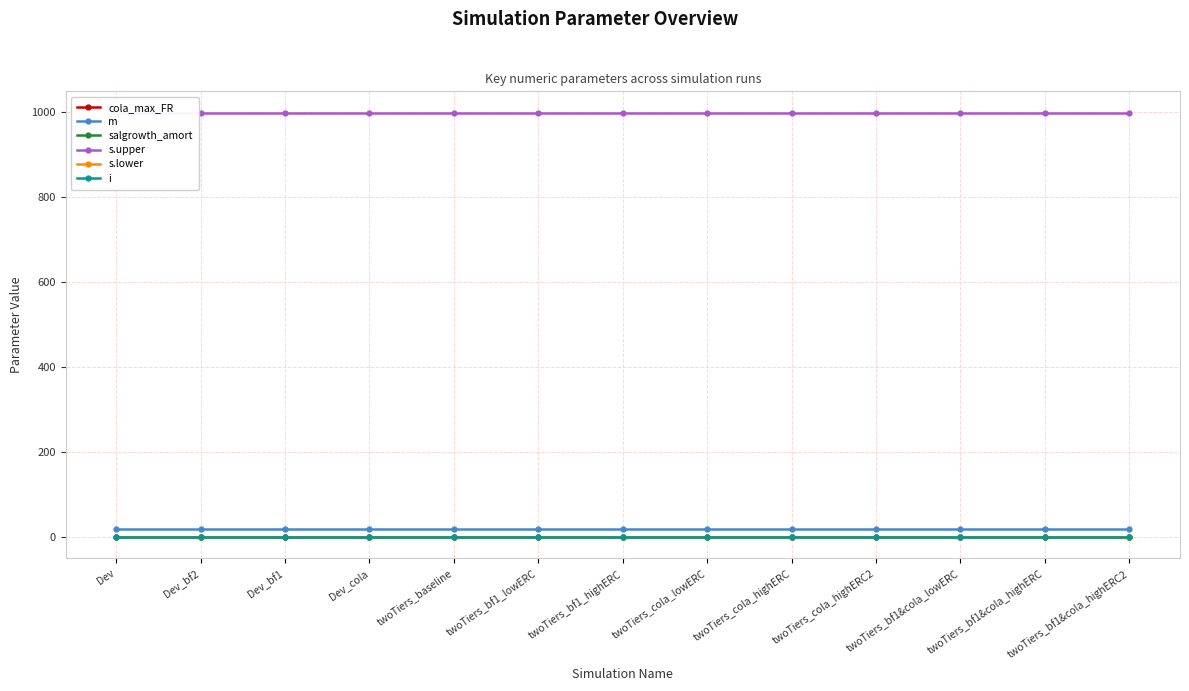

True or false: s.upper and i cross at least once.

False